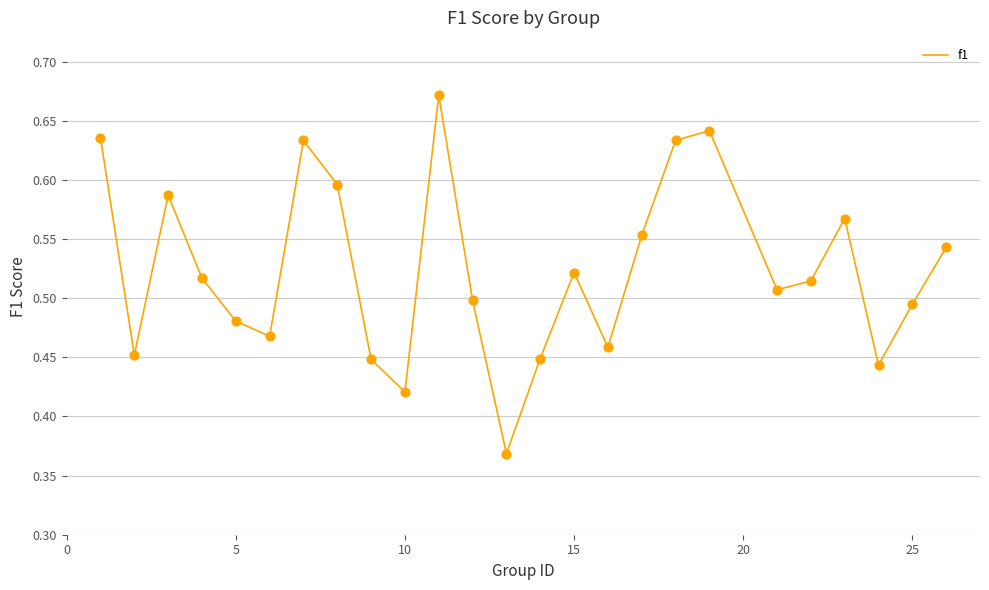

What is the difference between the maximum and minimum values?

0.3